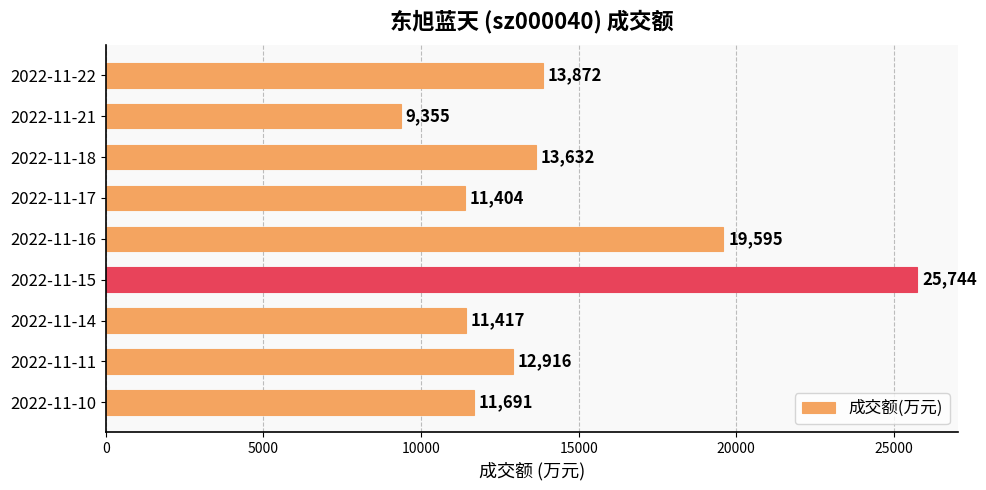

What is the minimum value shown in the chart?

9355